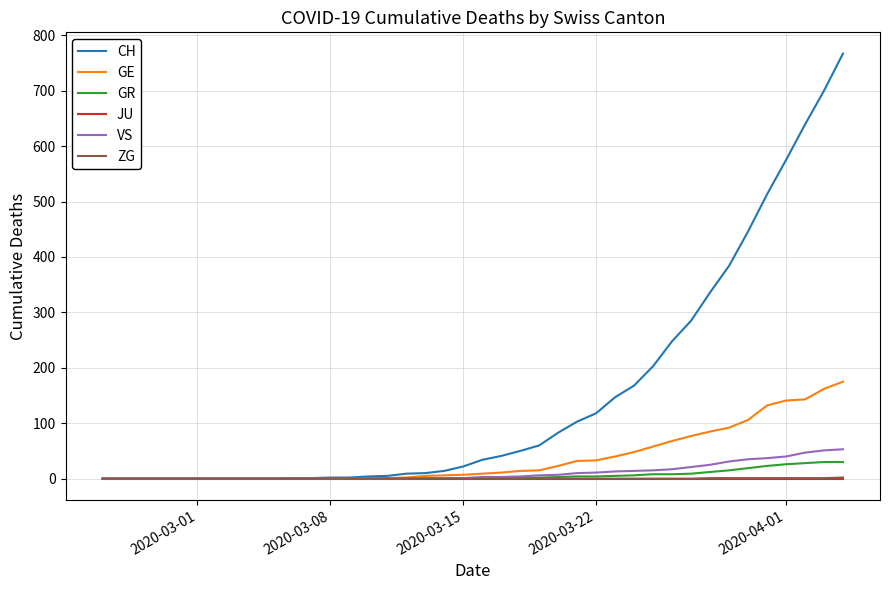

Which series has the largest range (max minus min)?

CH